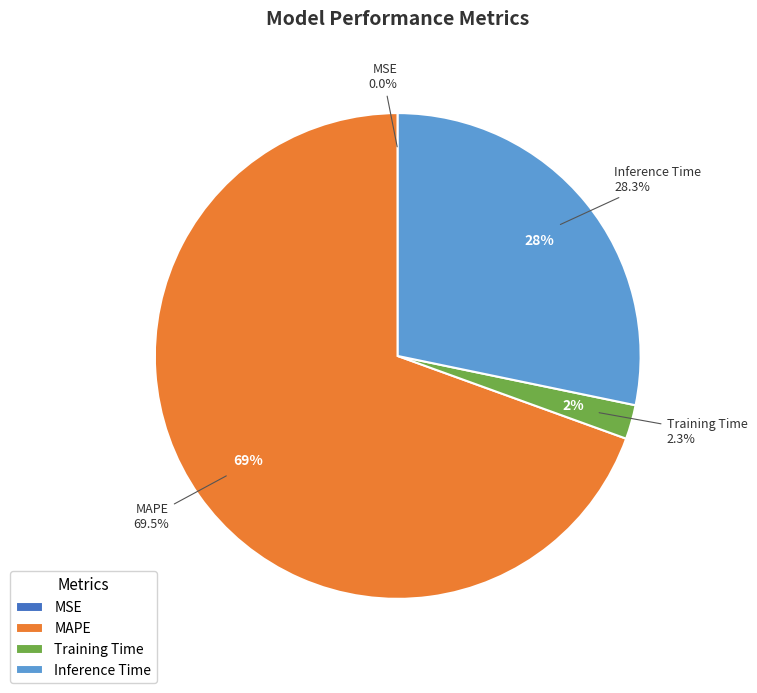

Do MSE and MAPE together represent more than half of the pie?

Yes